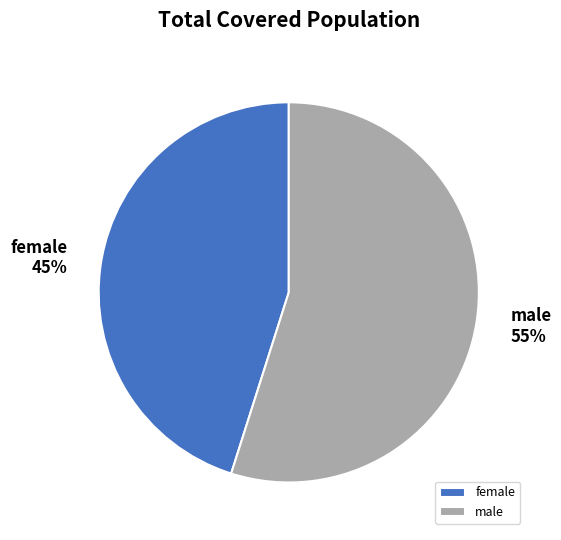

Approximately how many times larger is the value at male compared to female?

1.2